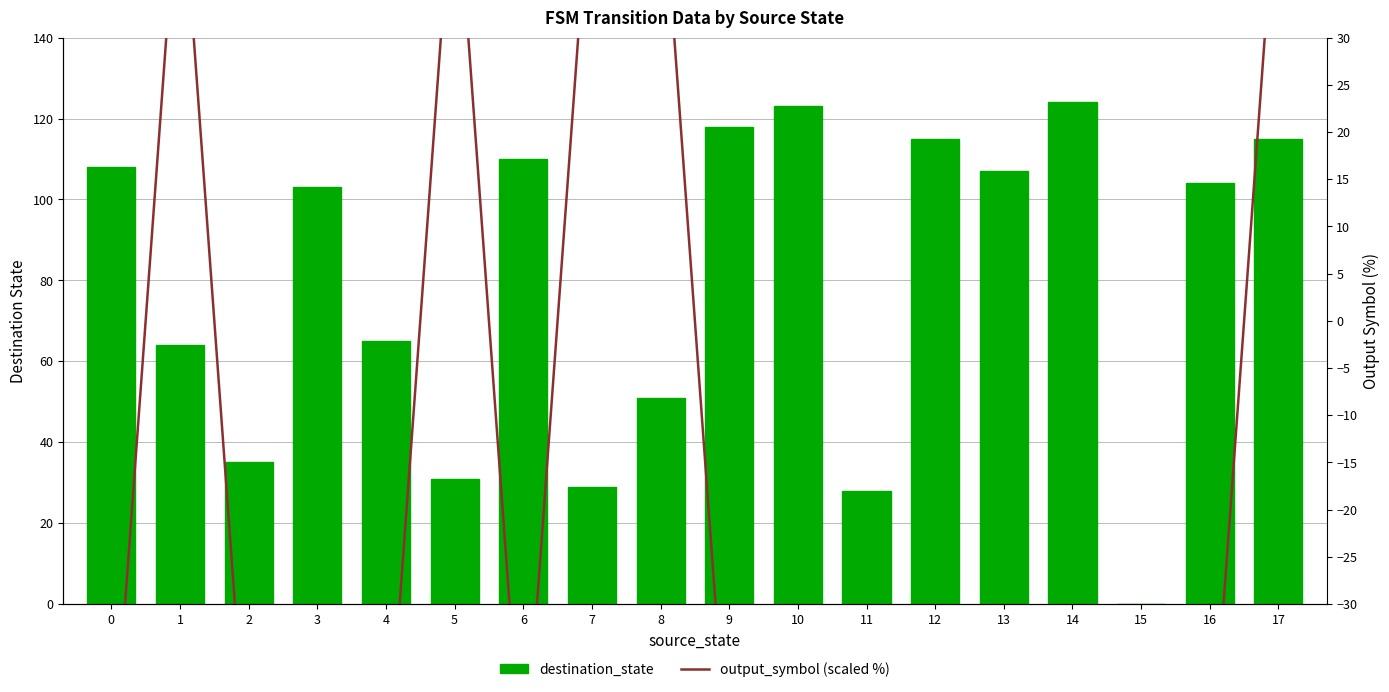

Rank the series by their average value, from highest to lowest.

destination_state, output_symbol (scaled)